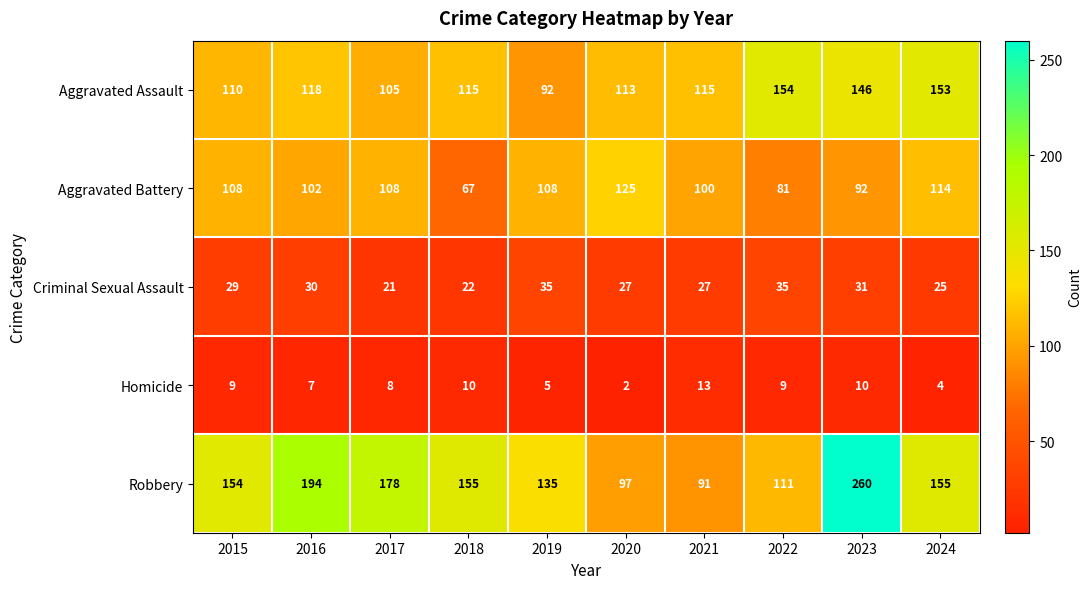

Which series has the largest total across all categories?

Robbery